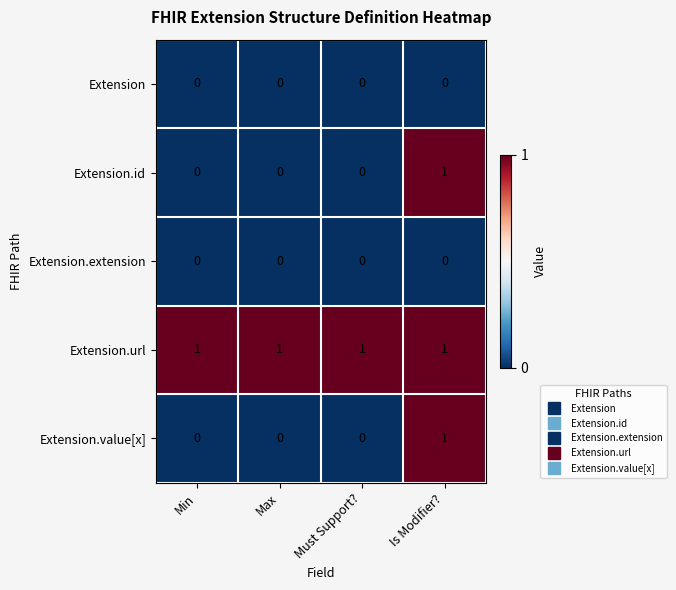

What is the total value across all series at Is Modifier??

3